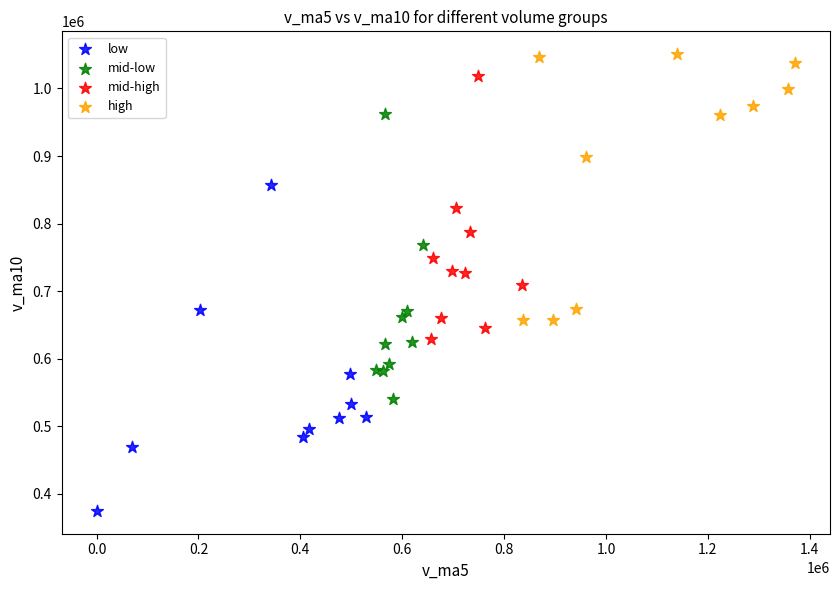

What are all the series names shown in the legend?

low, mid-low, mid-high, high